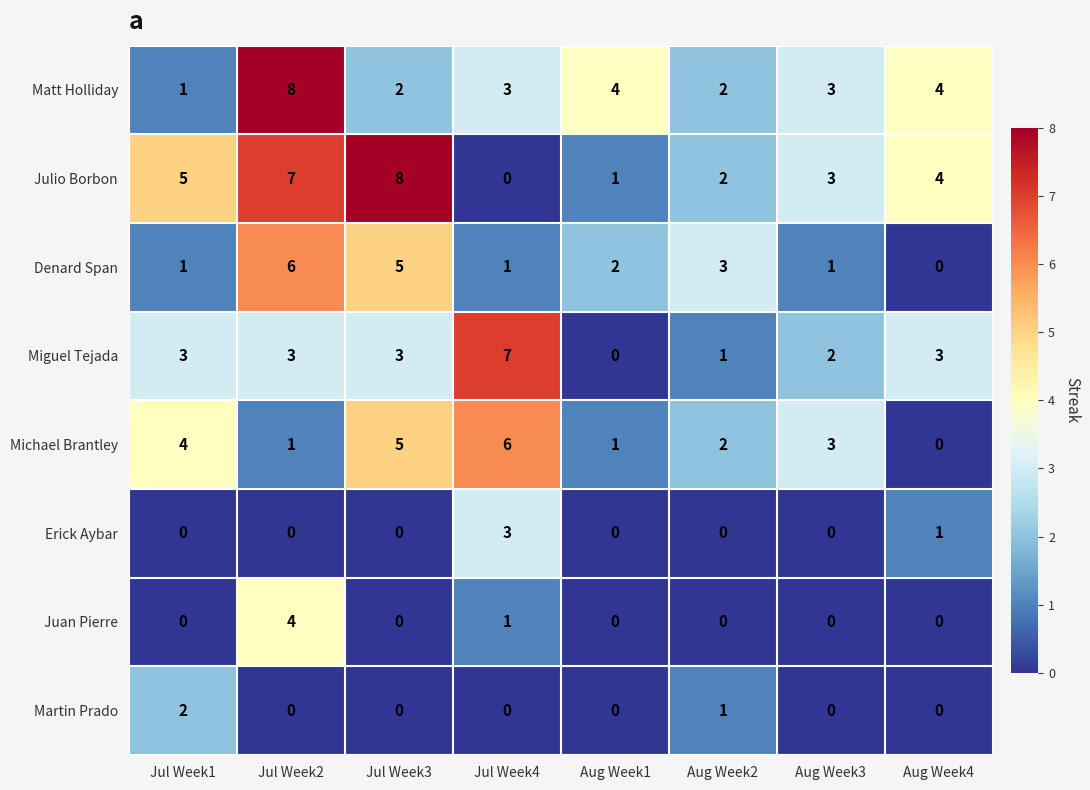

How many values in Michael Brantley are above zero?

7